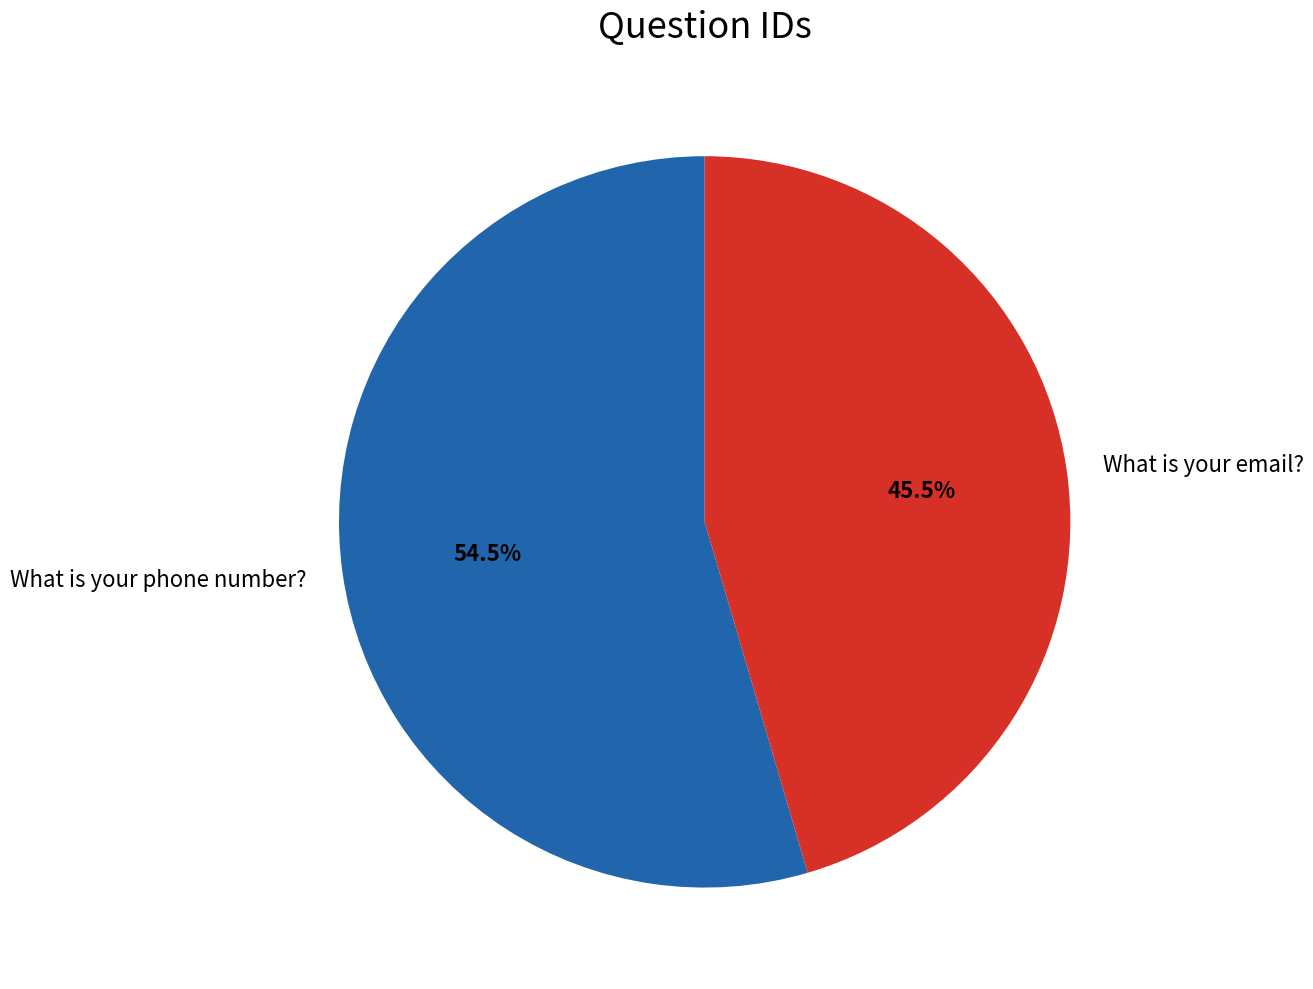

What percentage do What is your email? and What is your phone number? together represent?

100.0%